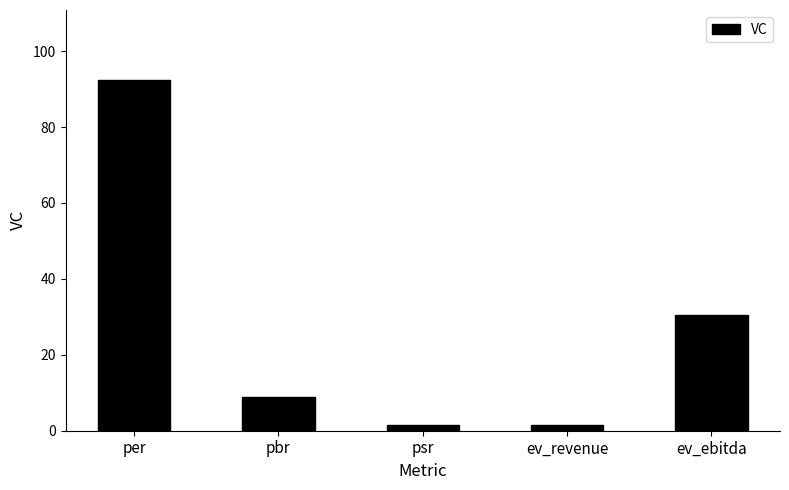

Where does the data first go above 8?

per